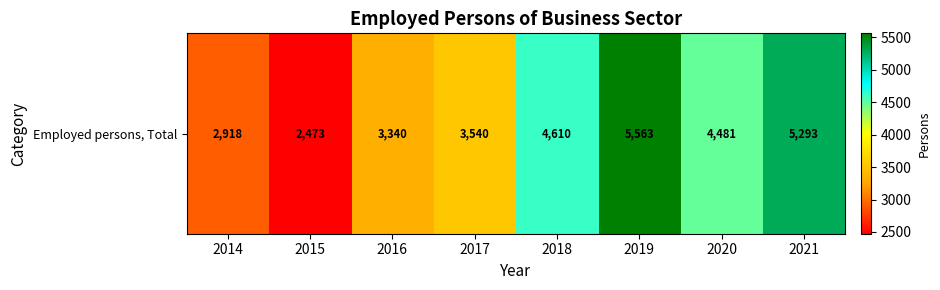

Reading right to left, list all the values displayed in this chart.

5293.0	4481.0	5563.0	4610.0	3540.0	3340.0	2472.8	2918.0